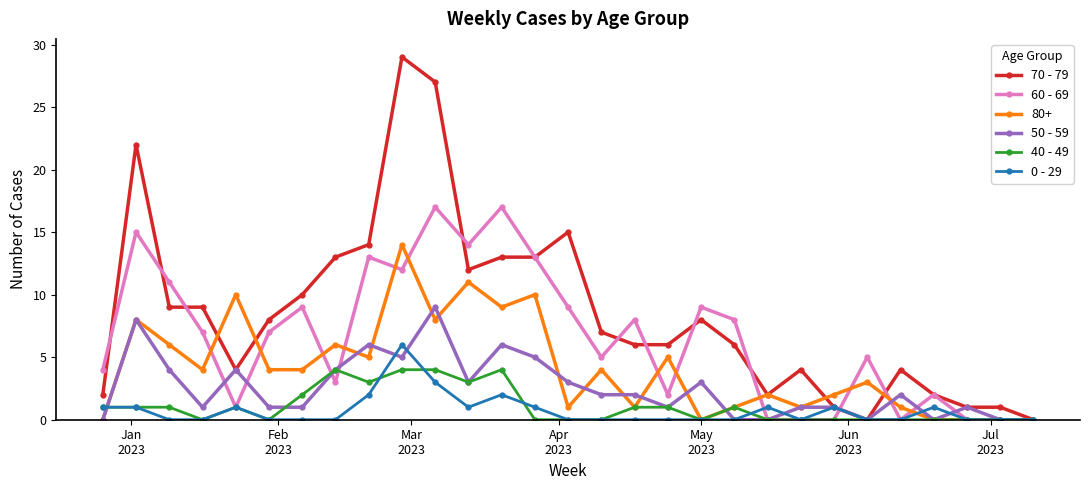

True or false: 70 - 79 has more than 2 interior local peaks.

True